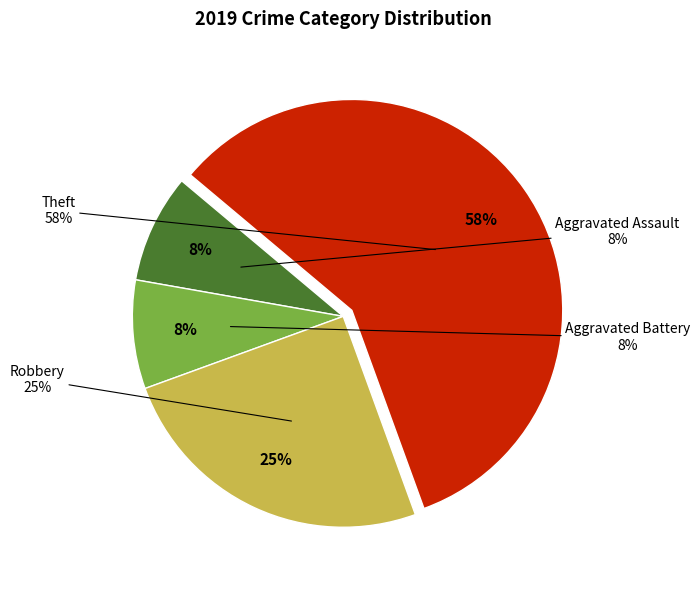

Does Theft account for over 50% of the chart?

Yes